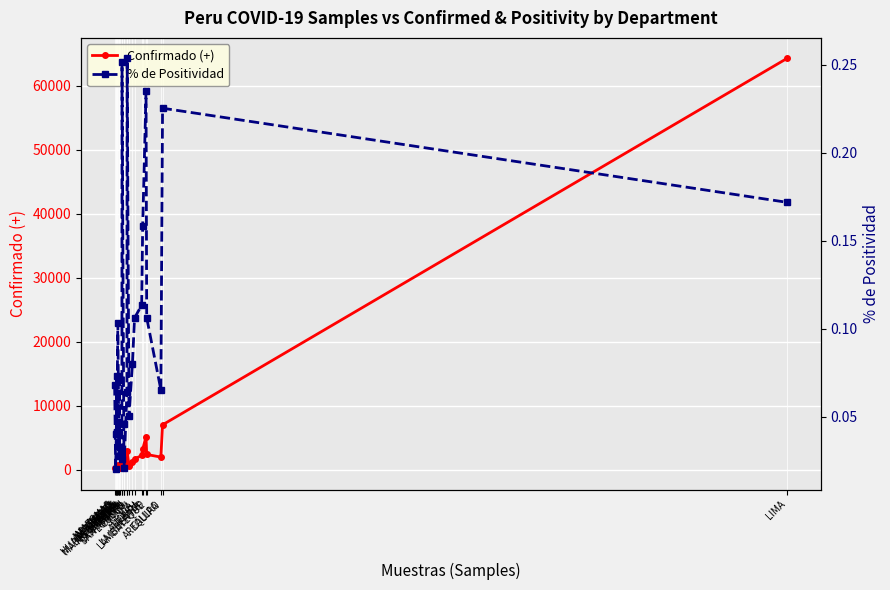

True or false: Confirmado (+) has more than 0 points higher than both neighbors.

True